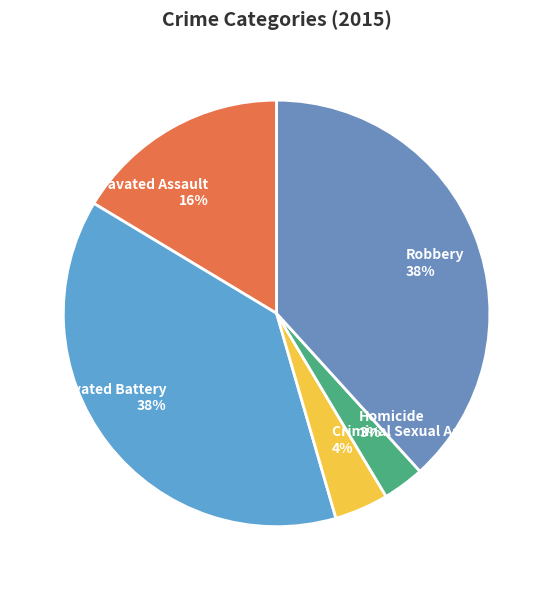

Which category has the smallest portion of the pie?

Homicide